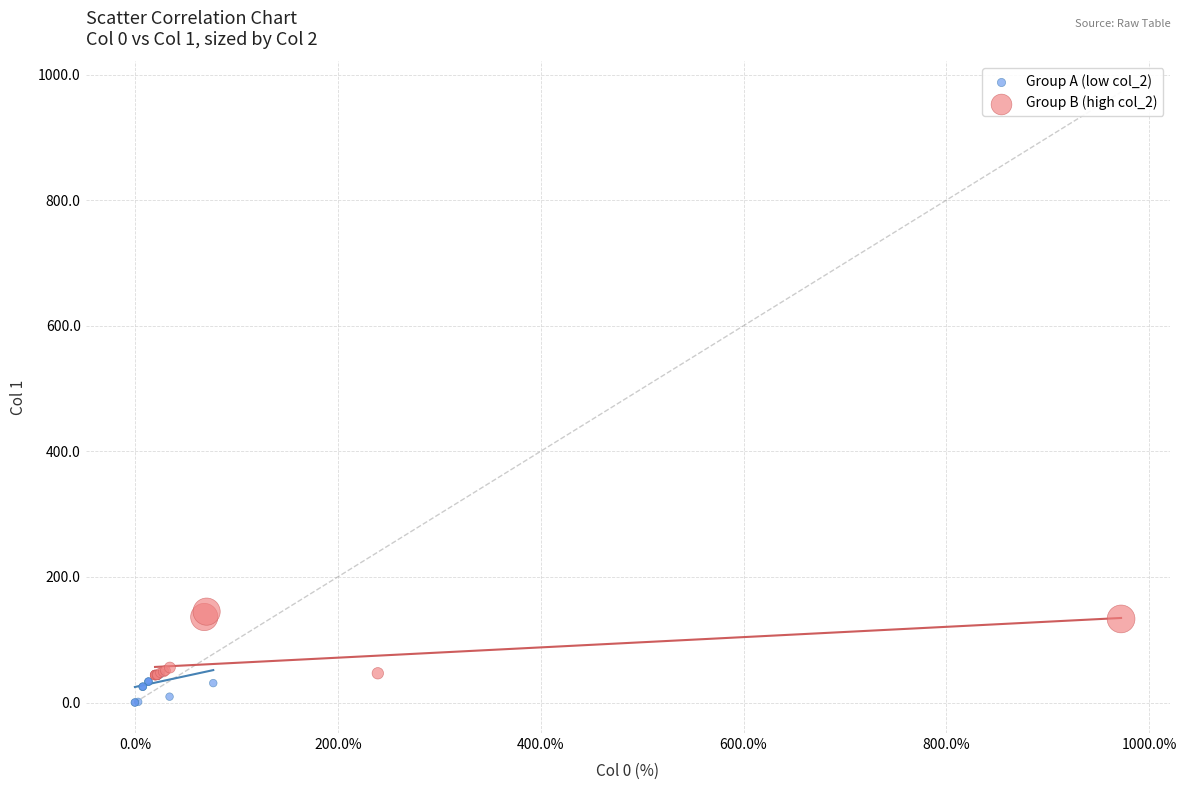

Which series reaches the minimum Y coordinate?

Group A (low col_2)